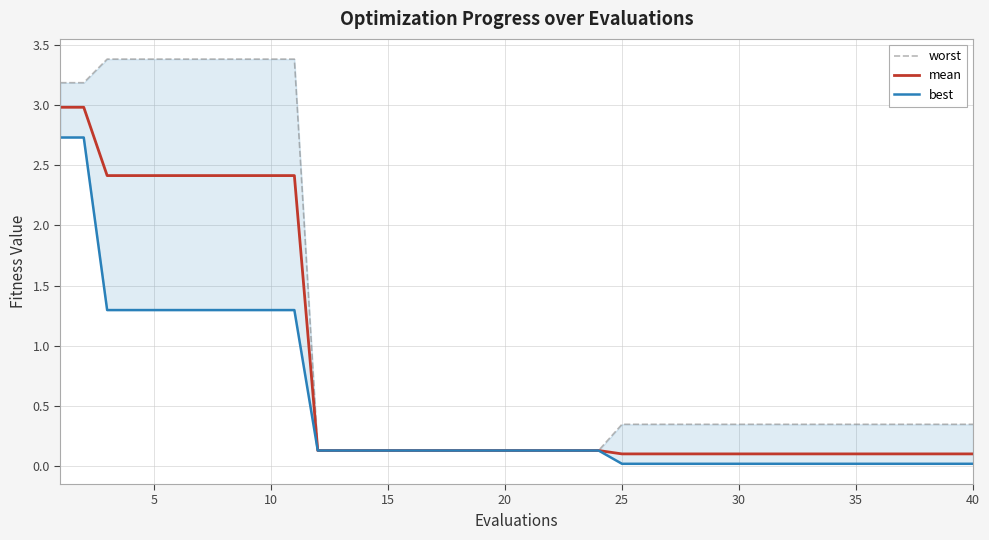

True or false: mean and best cross at least once.

False